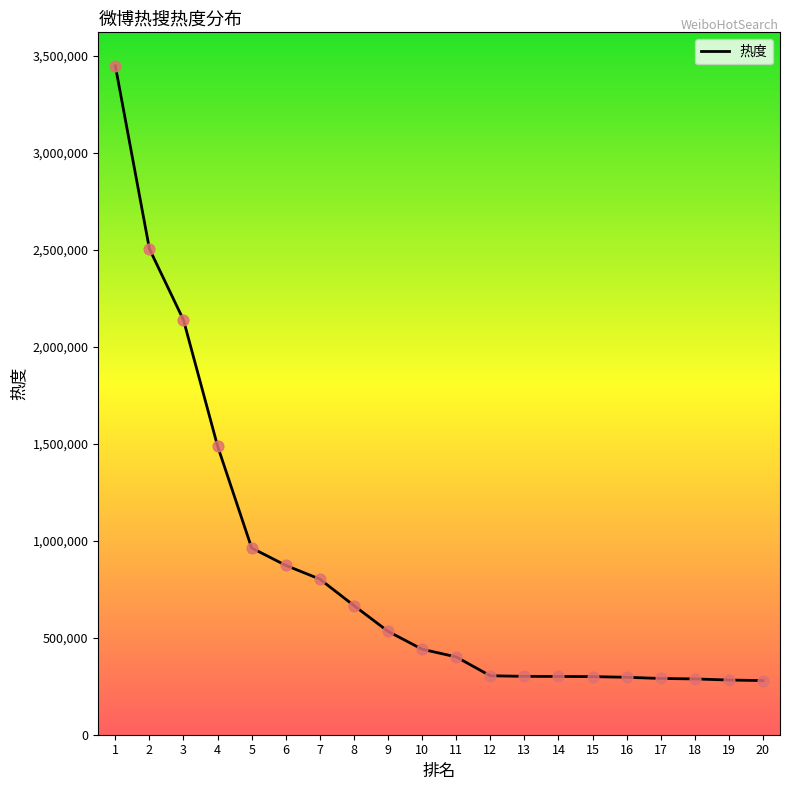

Between 4 and 5, which is larger?

4